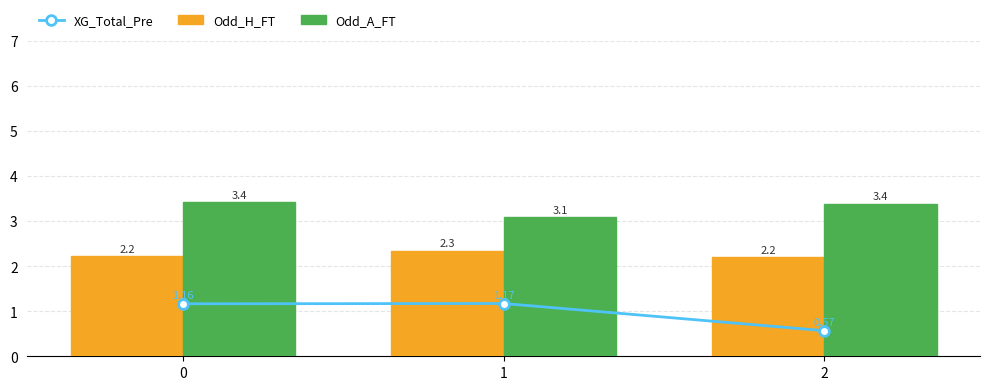

Between 0 and 1, which series saw the biggest shift?

Odd_A_FT